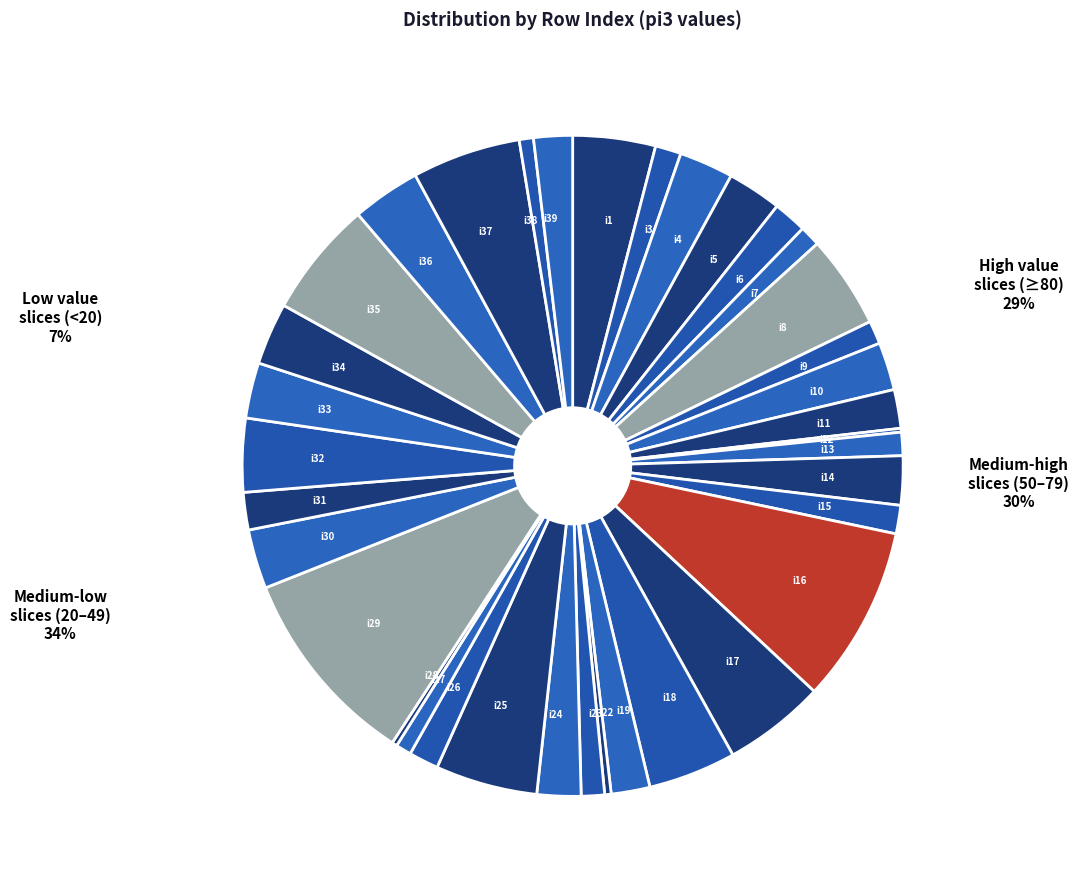

Does i9 account for over 50% of the chart?

No